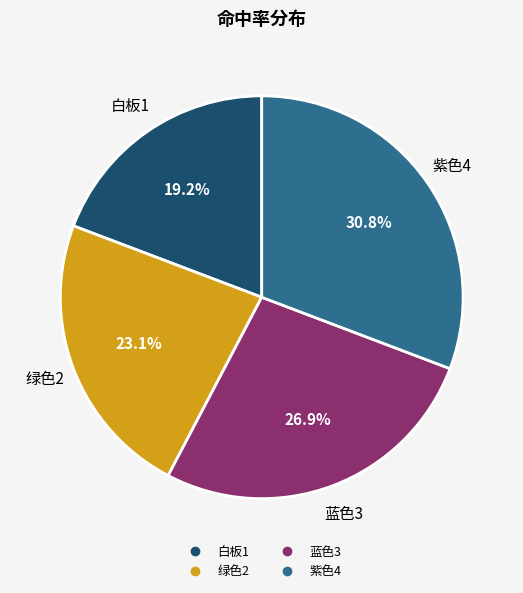

What is the largest slice in the pie chart?

紫色4